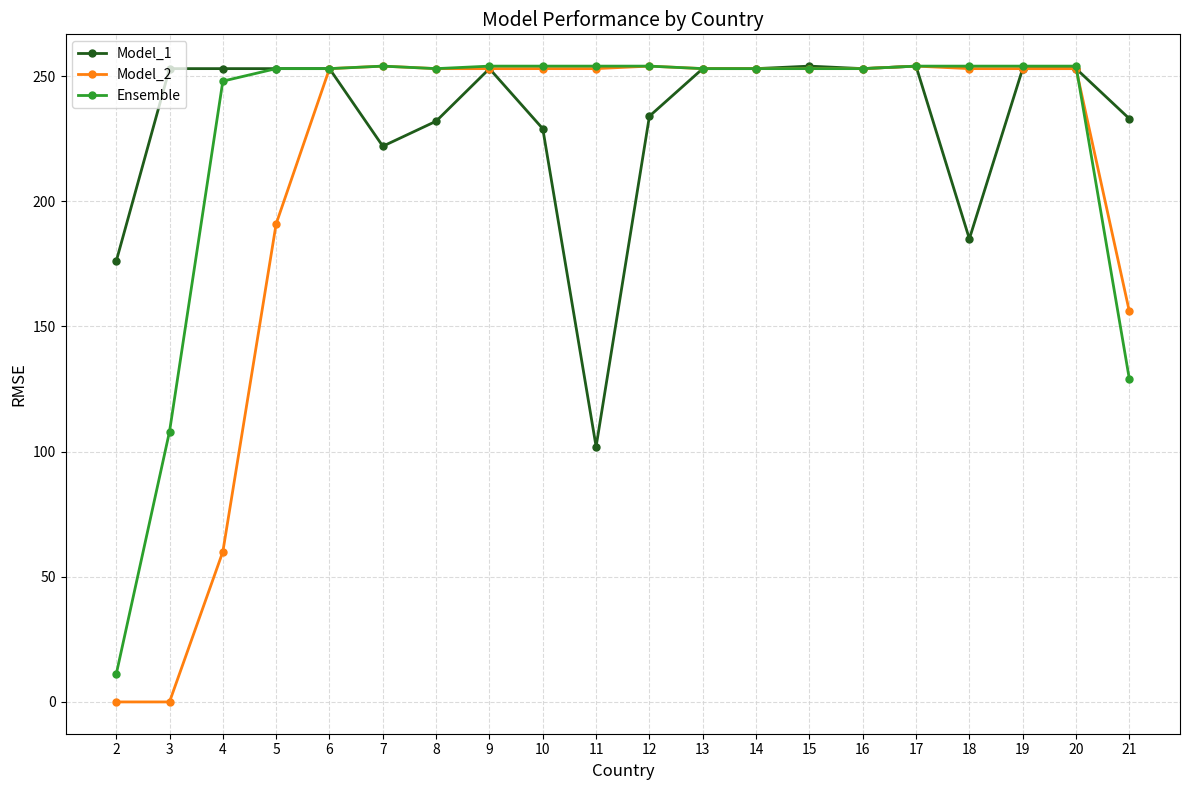

Between 2 and 8, which series saw the biggest shift?

Model_2